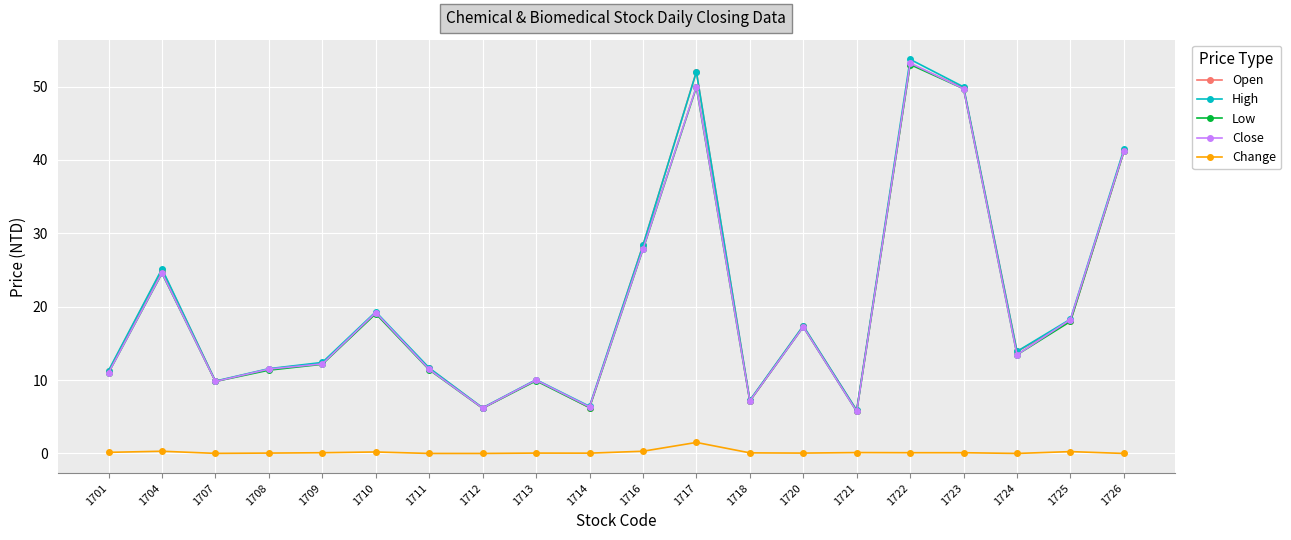

Where is Low nearest to the value 29?

1716